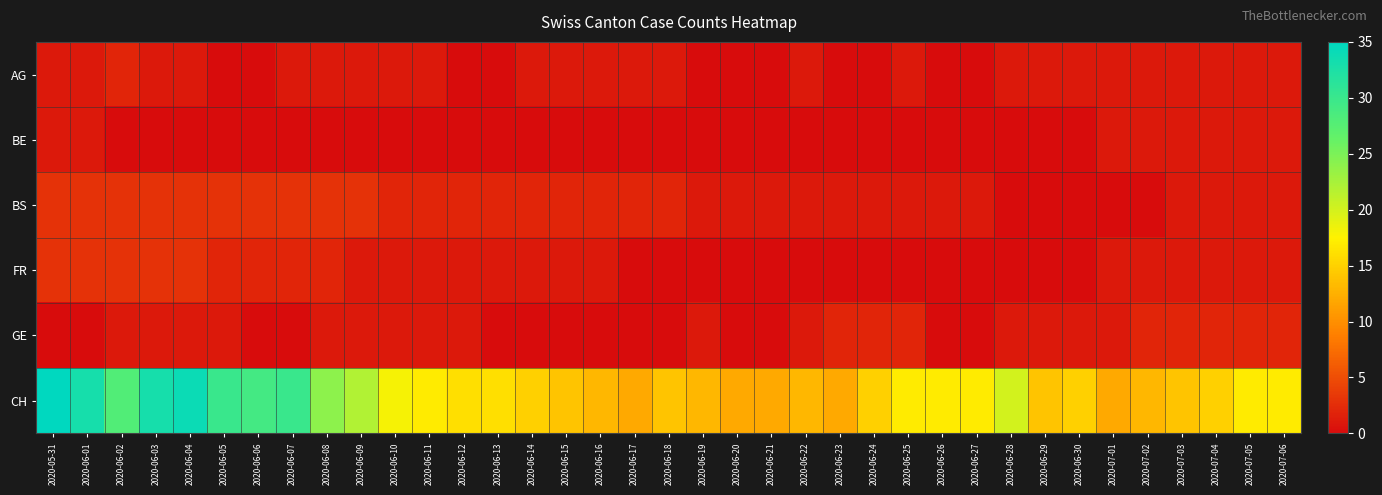

Between 2020-06-13 and 2020-06-20, which series saw the biggest shift?

CH